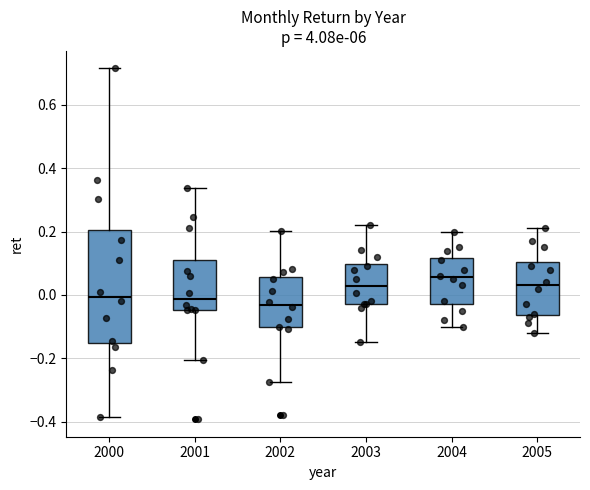

Reading left to right, transcribe this box plot: for each box, give where its median line is, the range the box spans, and where its two whiskers end, as read against the y-axis. The values are not printed on the chart, so give them approximately, as read against the axis.

2000: median 0.00, box -0.16 to 0.20, whiskers -0.38 to 0.72
2001: median -0.02, box -0.04 to 0.12, whiskers -0.20 to 0.34
2002: median -0.04, box -0.10 to 0.06, whiskers -0.28 to 0.20
2003: median 0.02, box -0.02 to 0.10, whiskers -0.14 to 0.22
2004: median 0.06, box -0.02 to 0.12, whiskers -0.10 to 0.20
2005: median 0.04, box -0.06 to 0.10, whiskers -0.12 to 0.22